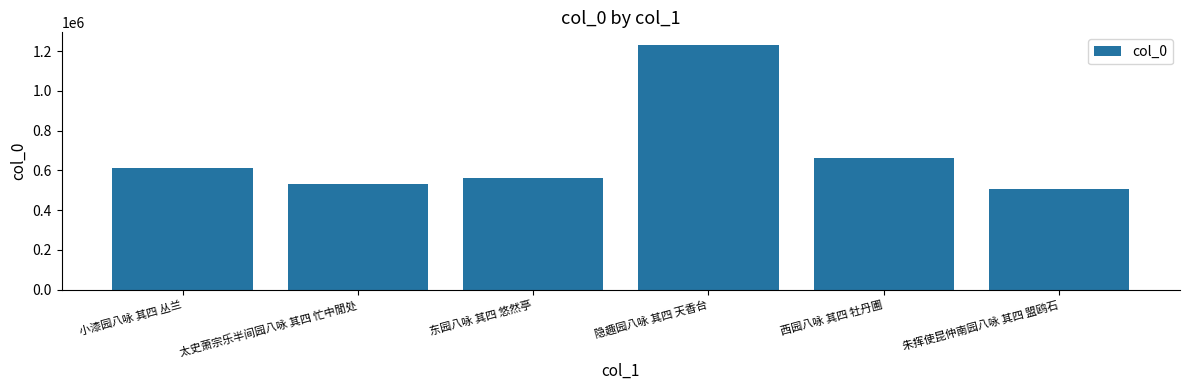

Count the number of data series in this chart.

1